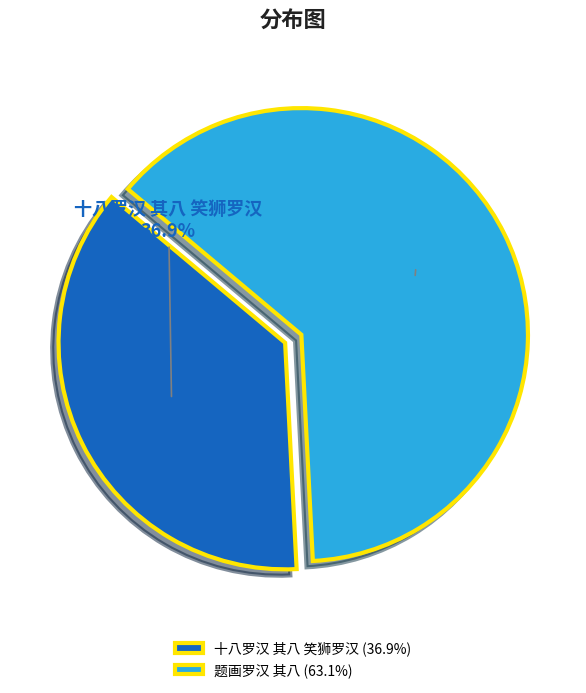

To the nearest percent, what is the combined percentage of 题画罗汉 其八 and 十八罗汉 其八 笑狮罗汉?

100%